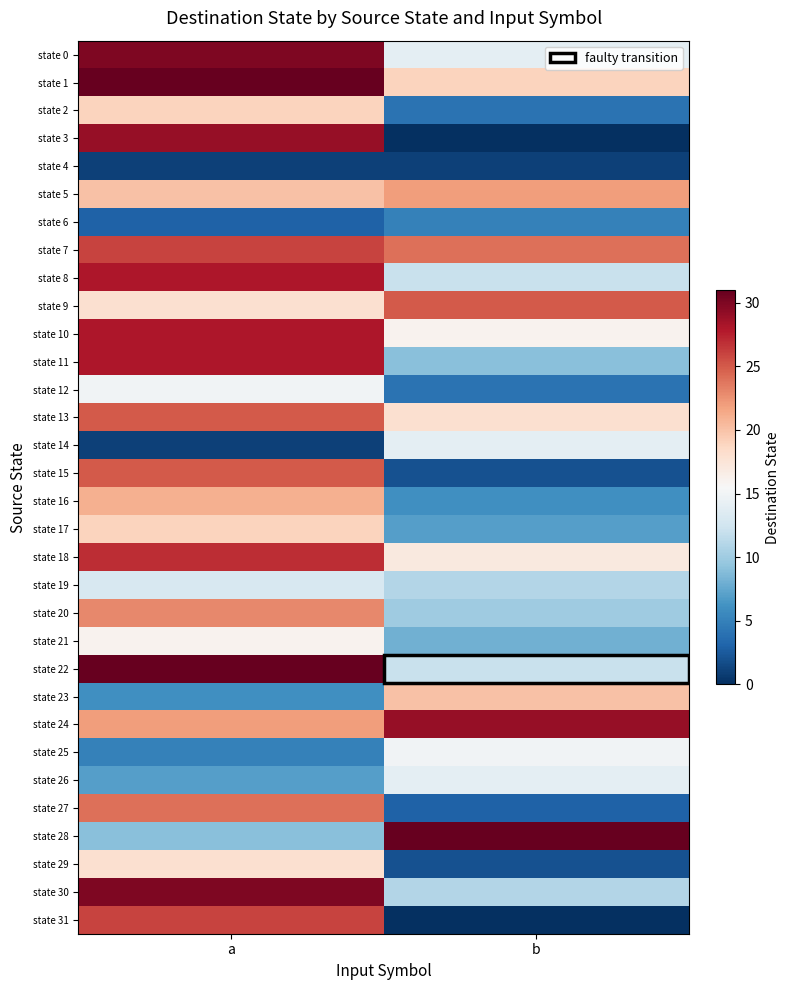

Which series has the largest total across all categories?

state 24